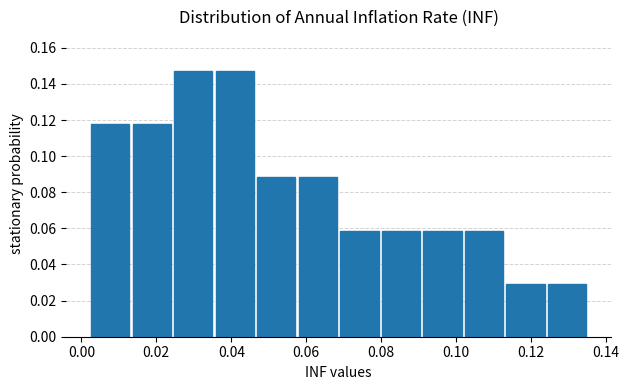

Reading left to right, list every bar in this chart as the range it spans on the x-axis followed by its height. Neither the bar edges nor the heights are printed on the chart, so give them approximately, as read against the axes.

0.002 to 0.014: 0.118
0.014 to 0.024: 0.118
0.024 to 0.036: 0.148
0.036 to 0.046: 0.148
0.046 to 0.058: 0.088
0.058 to 0.070: 0.088
0.070 to 0.080: 0.058
0.080 to 0.092: 0.058
0.092 to 0.102: 0.058
0.102 to 0.114: 0.058
0.114 to 0.124: 0.030
0.124 to 0.136: 0.030